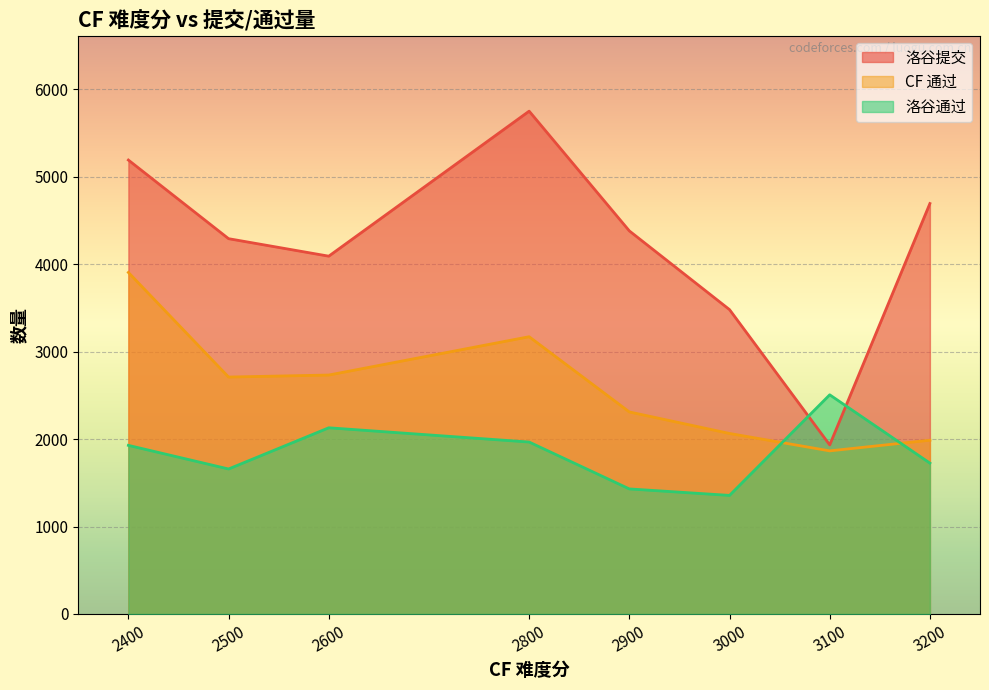

How many lines are shown in the chart?

3